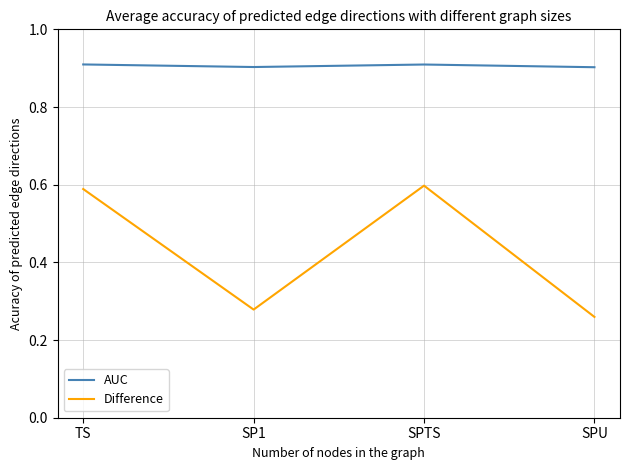

What is the sum of the AUC values at SPU and SPTS?

1.8